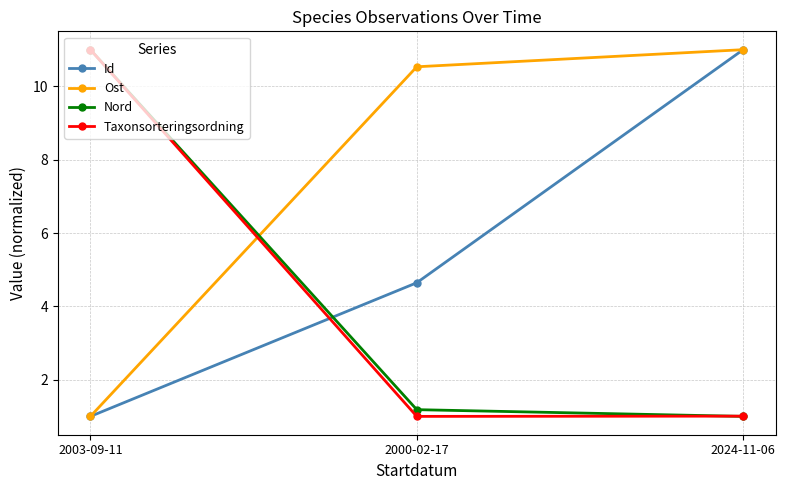

Is it true that Ost equals 1.6 at 2003-09-11?

False